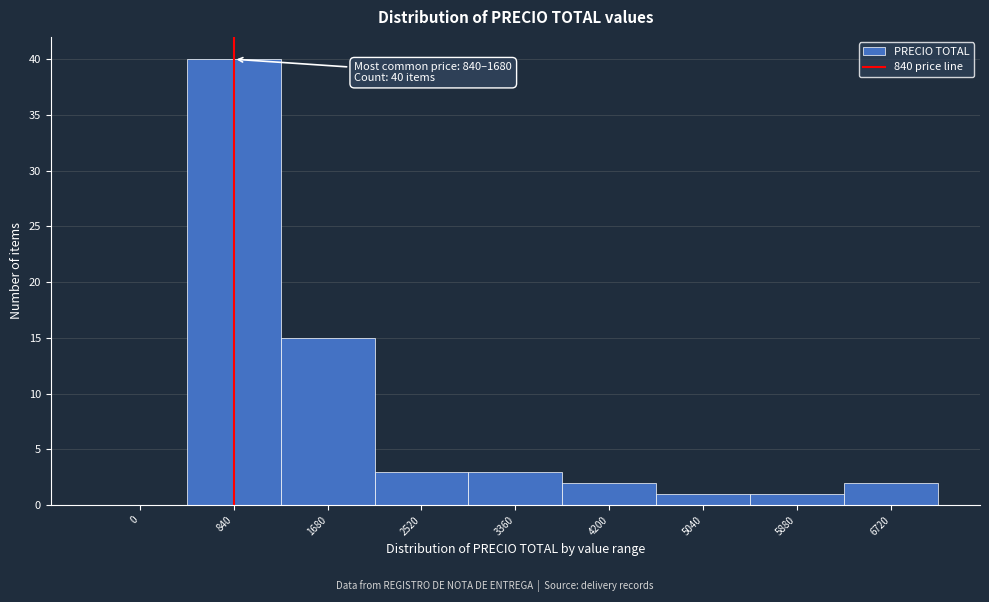

Reading left to right, list all the values displayed in this chart.

0=0	840=40	1680=15	2520=3	3360=3	4200=2	5040=1	5880=1	6720=2